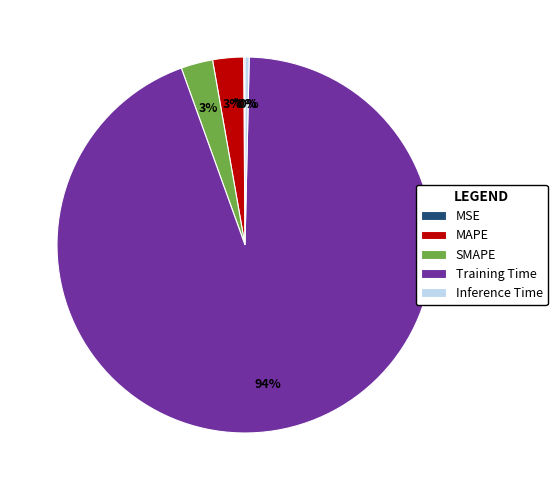

The Training Time slice represents 94% of the pie. True or false?

True